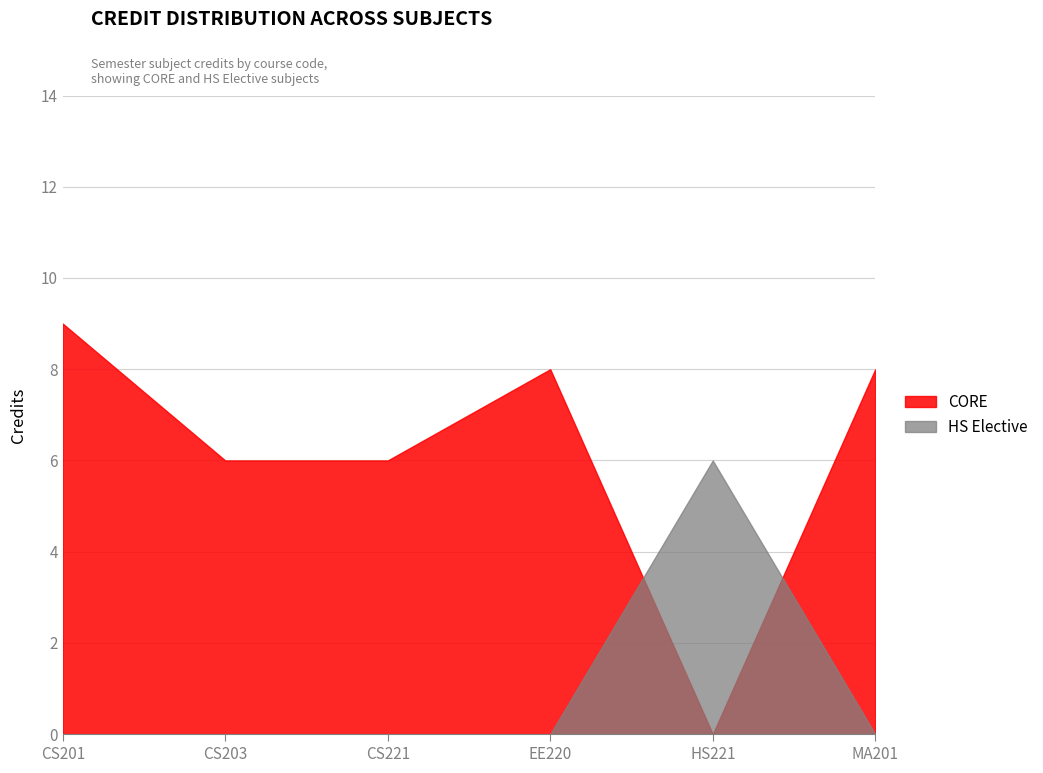

Which series has the largest range (max minus min)?

CORE